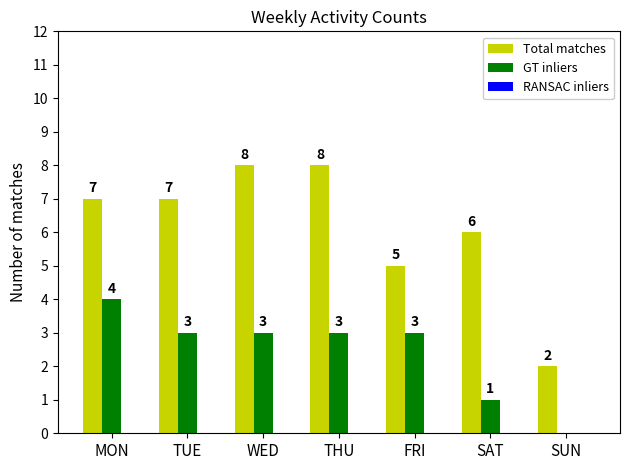

At which label is Total matches closest to 5?

FRI